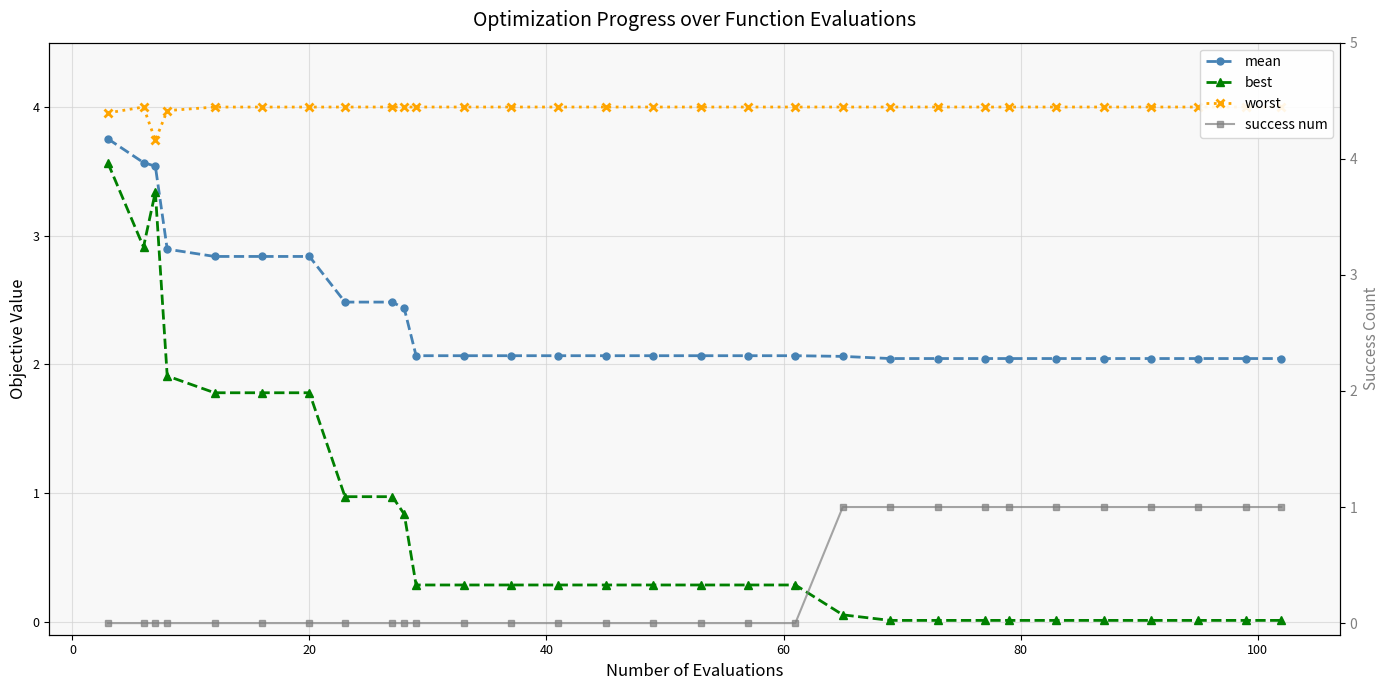

Which series has the widest spread of values?

best